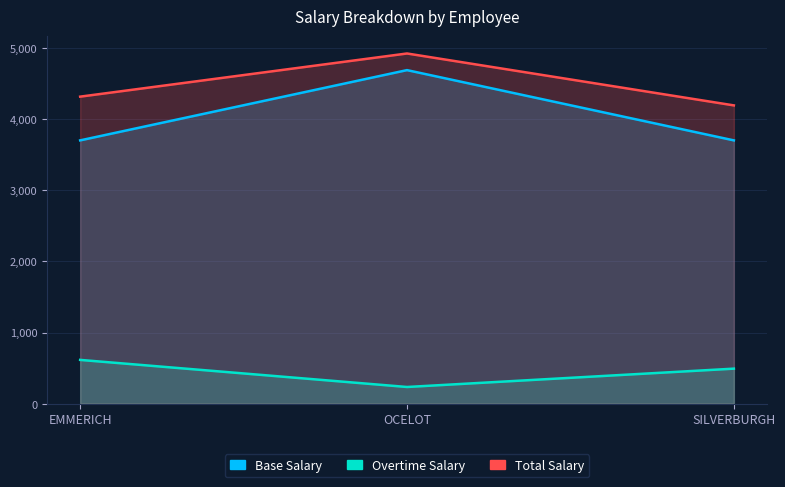

What is the sum of all Base Salary values?

12094